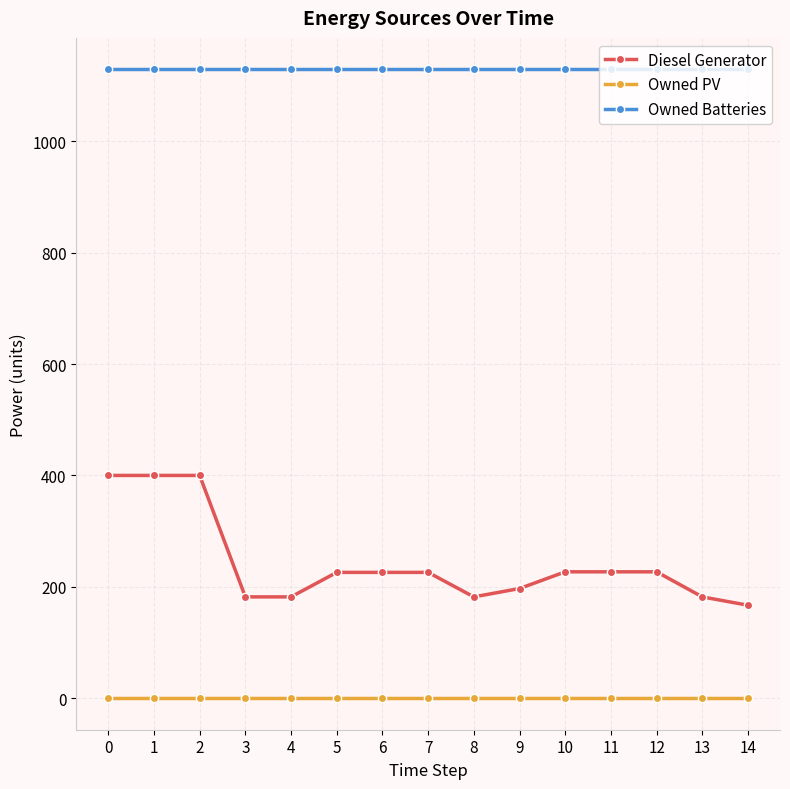

True or false: Owned PV and Diesel Generator cross at least once.

False